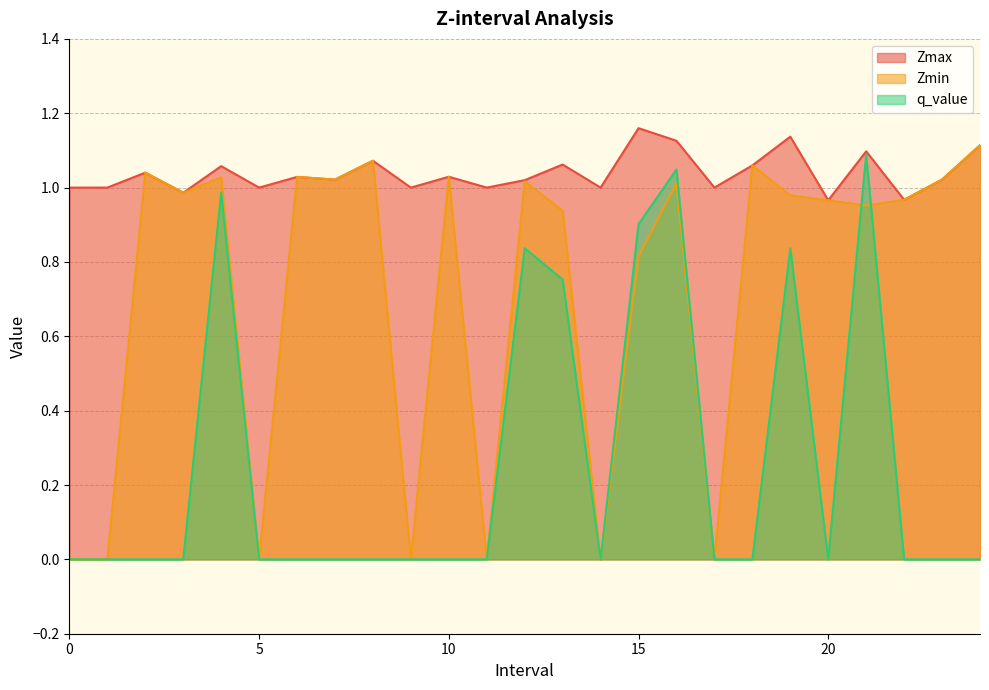

True or false: Zmin has a value of 1.0 at 19.

True